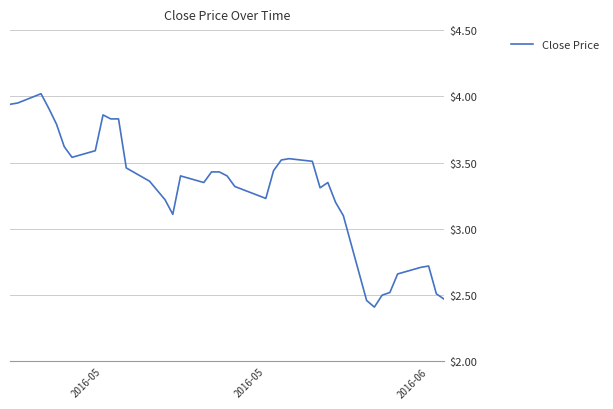

What is the sum of all values?

131.8